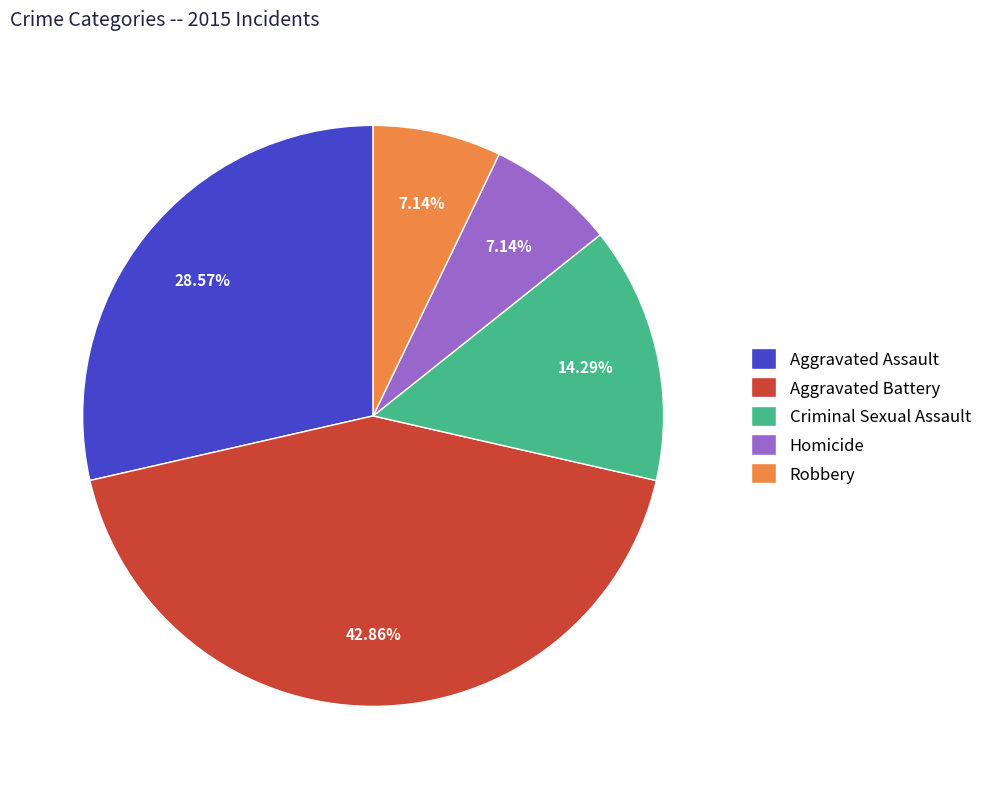

True or false: Robbery accounts for 7% of the total.

True